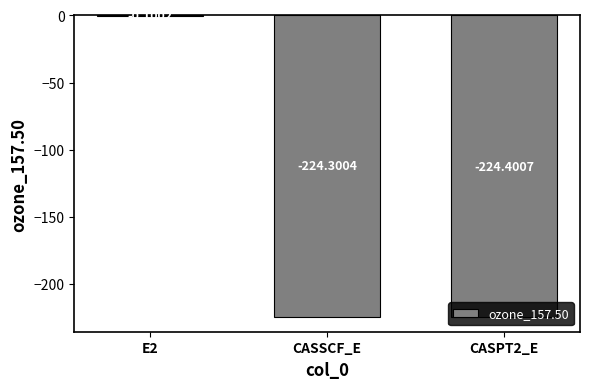

Which has a higher value, CASPT2_E or CASSCF_E?

CASSCF_E